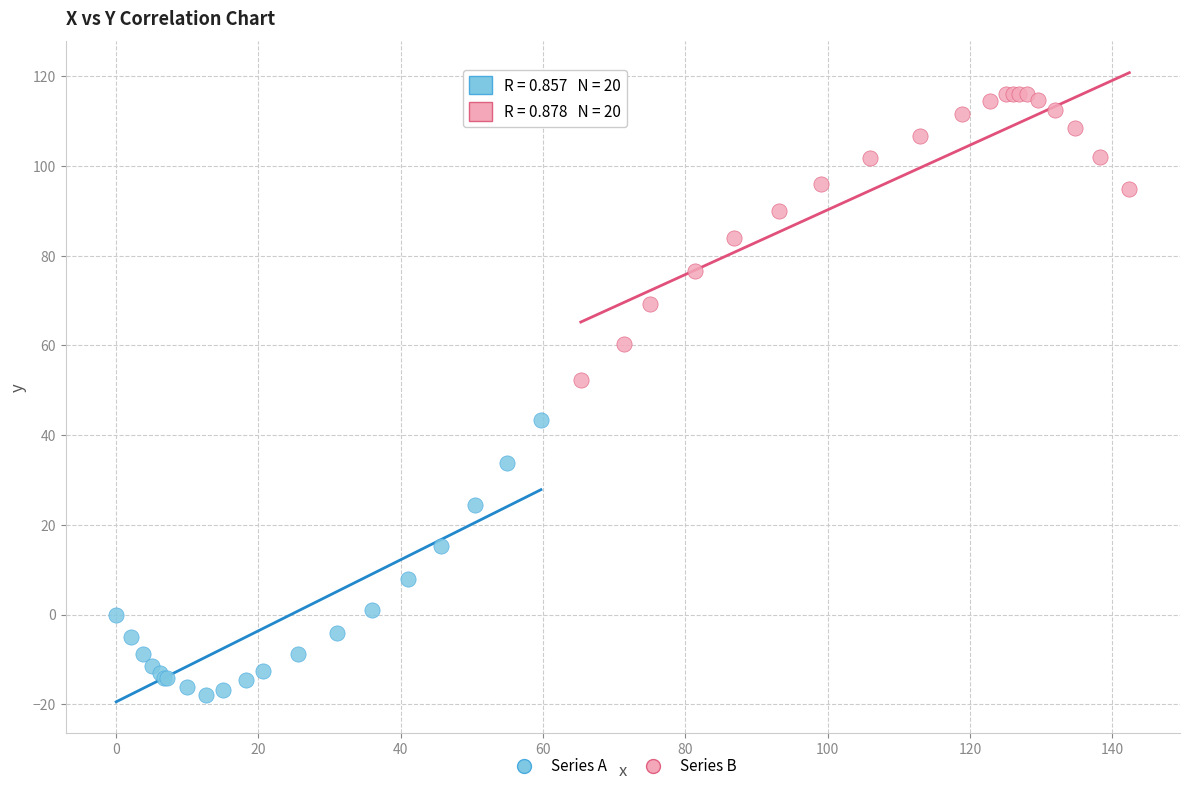

Which series reaches the minimum Y coordinate?

Series A